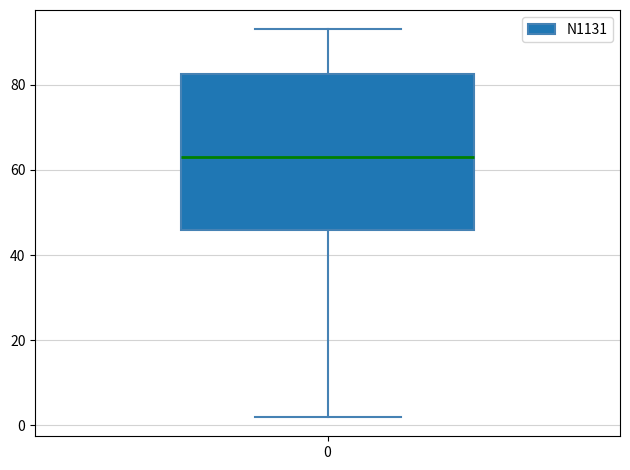

Transcribe this box plot: give where the median line is, the range the box spans, and where the two whiskers end, as read against the y-axis. The values are not printed on the chart, so give them approximately, as read against the axis.

median 64, box 46 to 82, whiskers 2 to 94